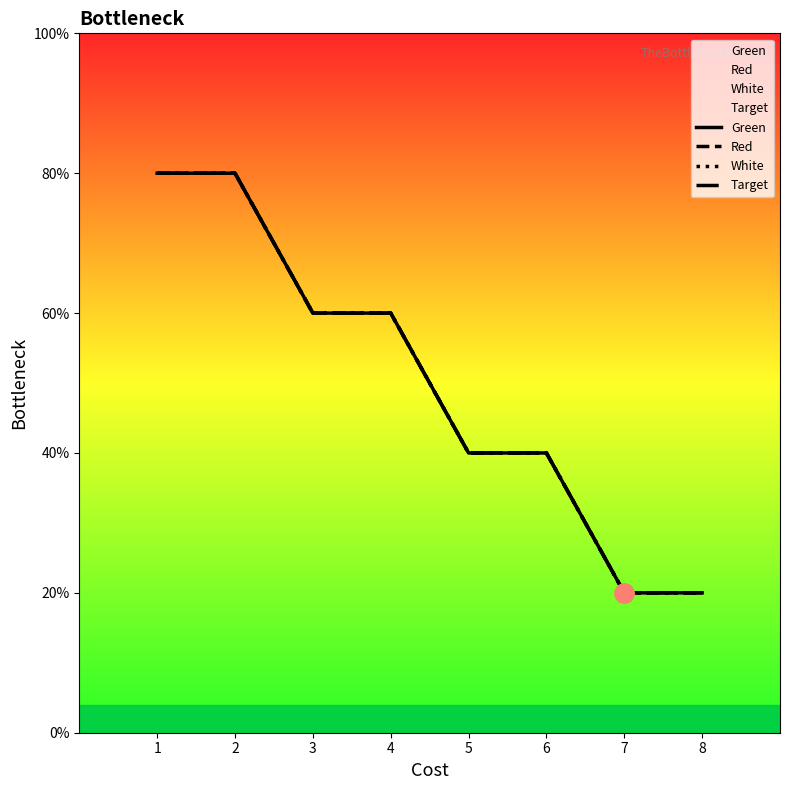

What is the difference between the White values at 3 and 6?

1